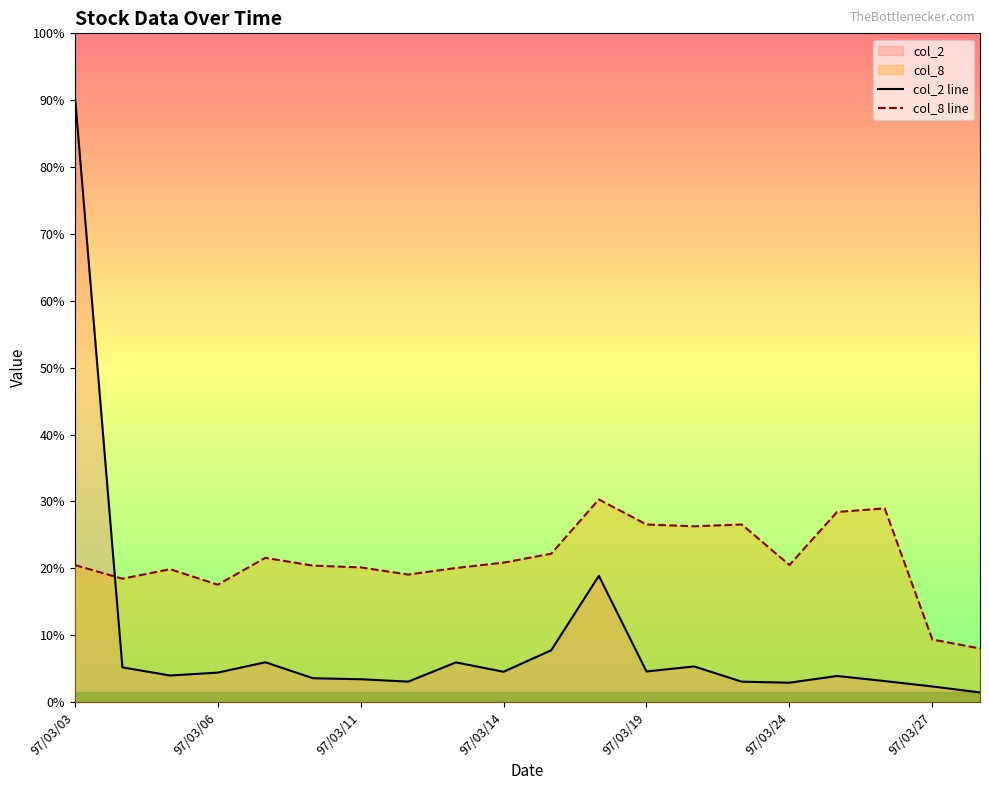

True or false: col_2 line and col_8 line intersect in this chart.

True